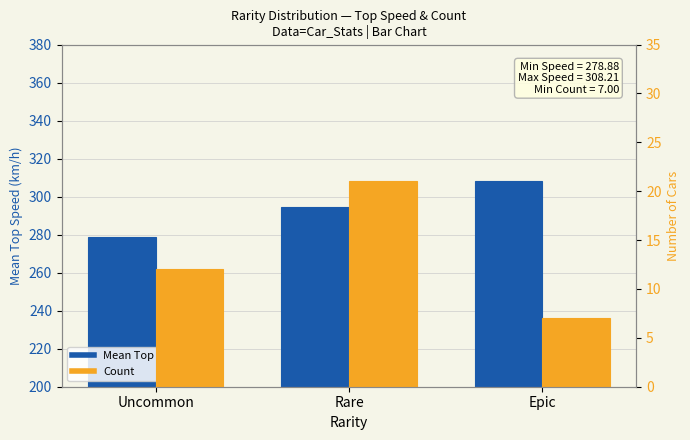

What is the approximate value of Count at Rare?

21.0